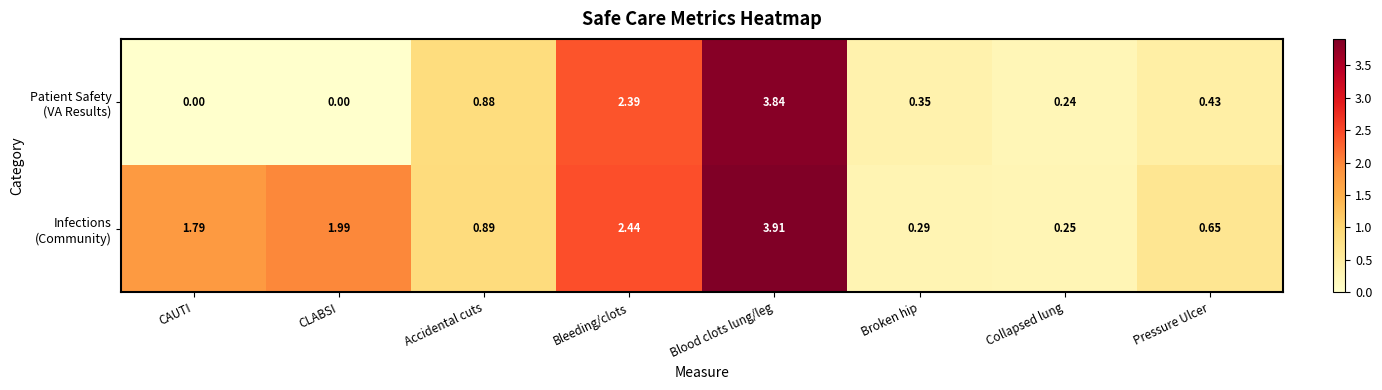

At which category is the sum across all series the highest?

Blood clots lung/leg